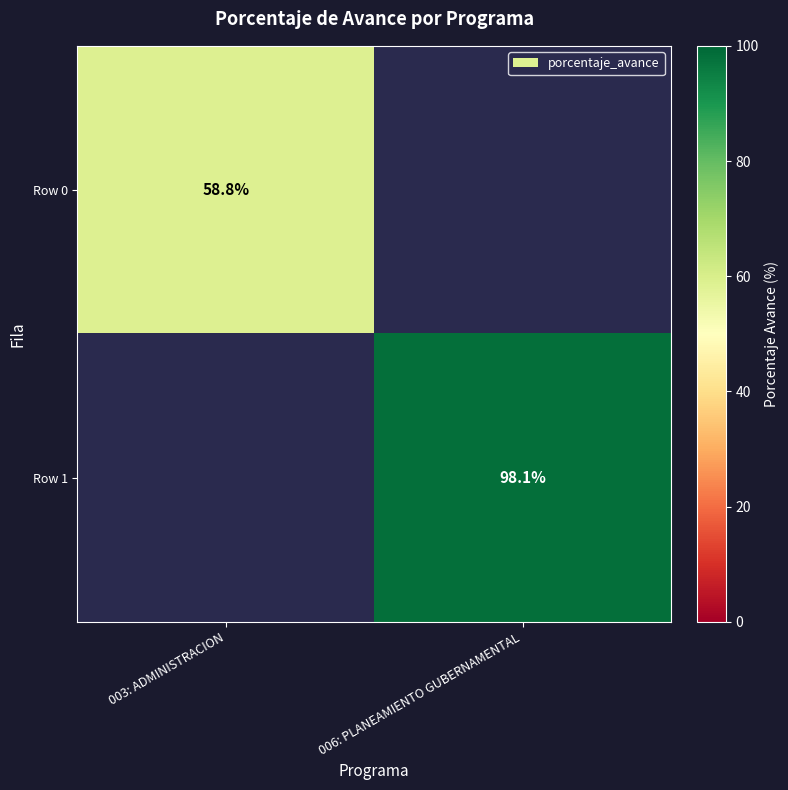

The value of Row 0 at 003: ADMINISTRACION is 32.1. True or false?

False